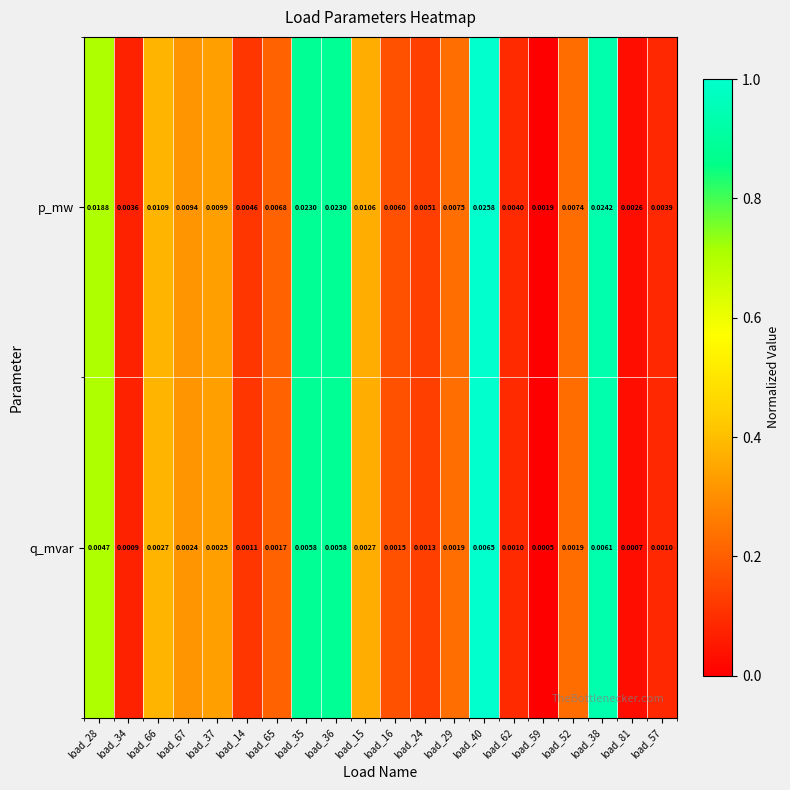

Rank the series by their maximum value, from lowest to highest.

q_mvar, p_mw